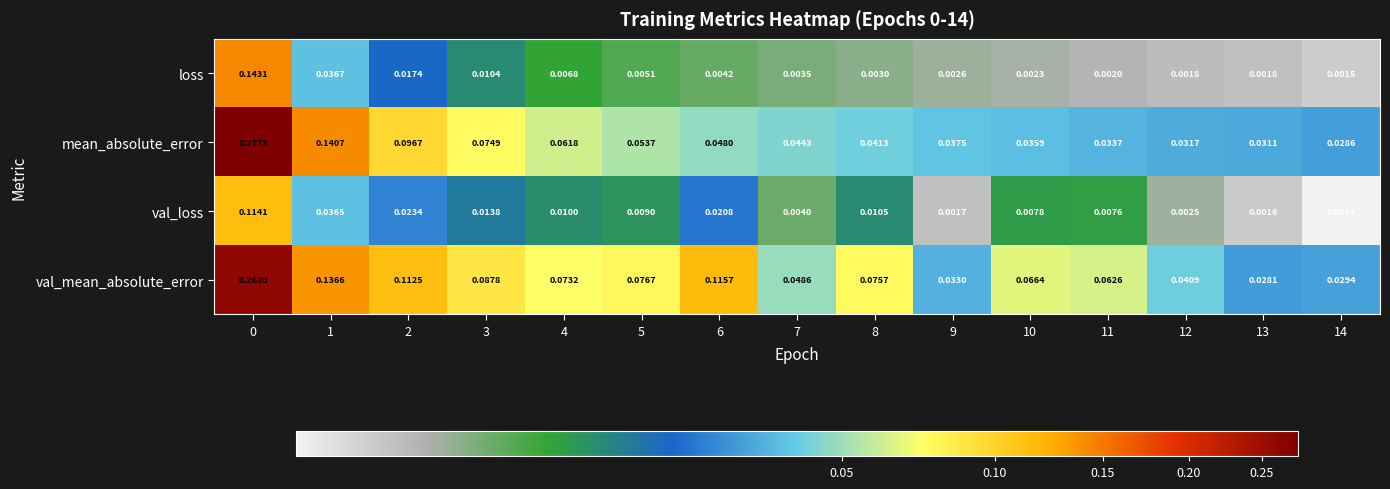

What is the total value across all series at 4?

0.2